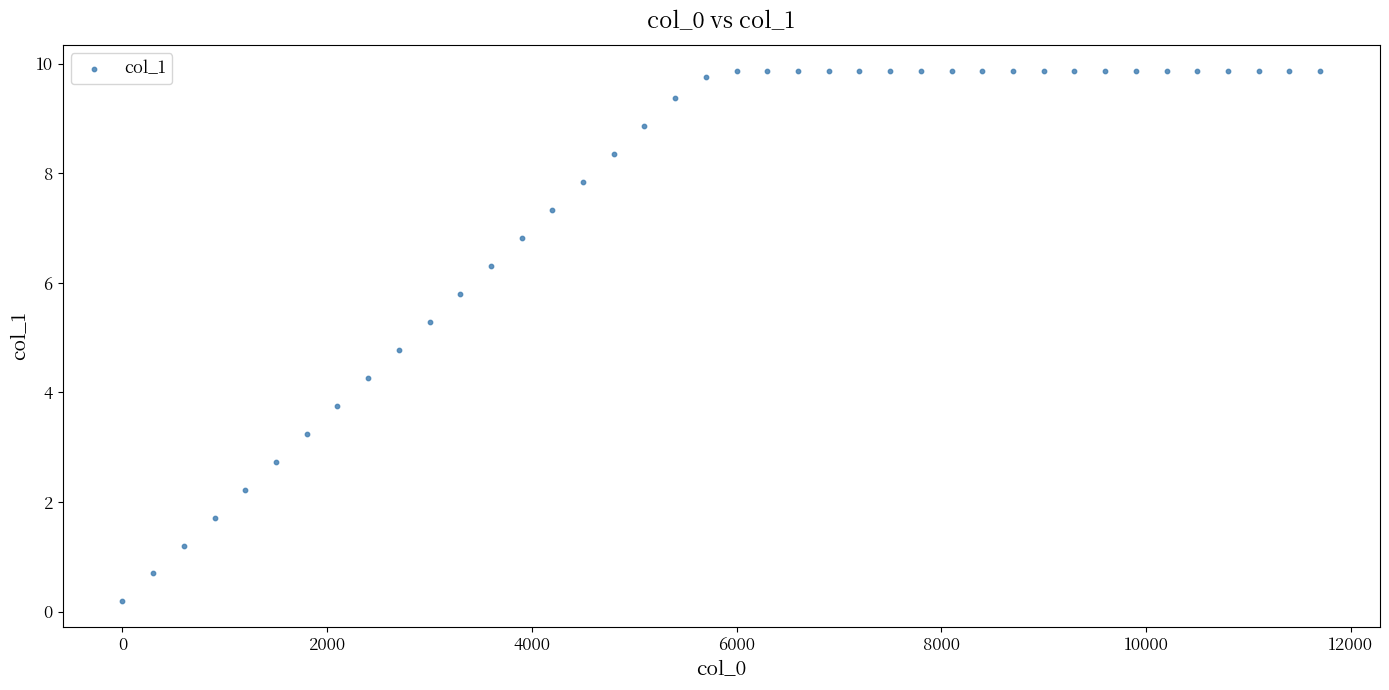

What is the range of Y values (max minus min)?

9.7